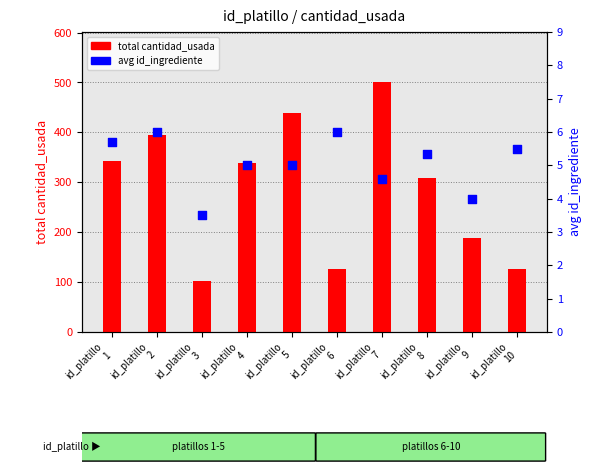

Which series has the largest Y range (max minus min)?

total cantidad_usada